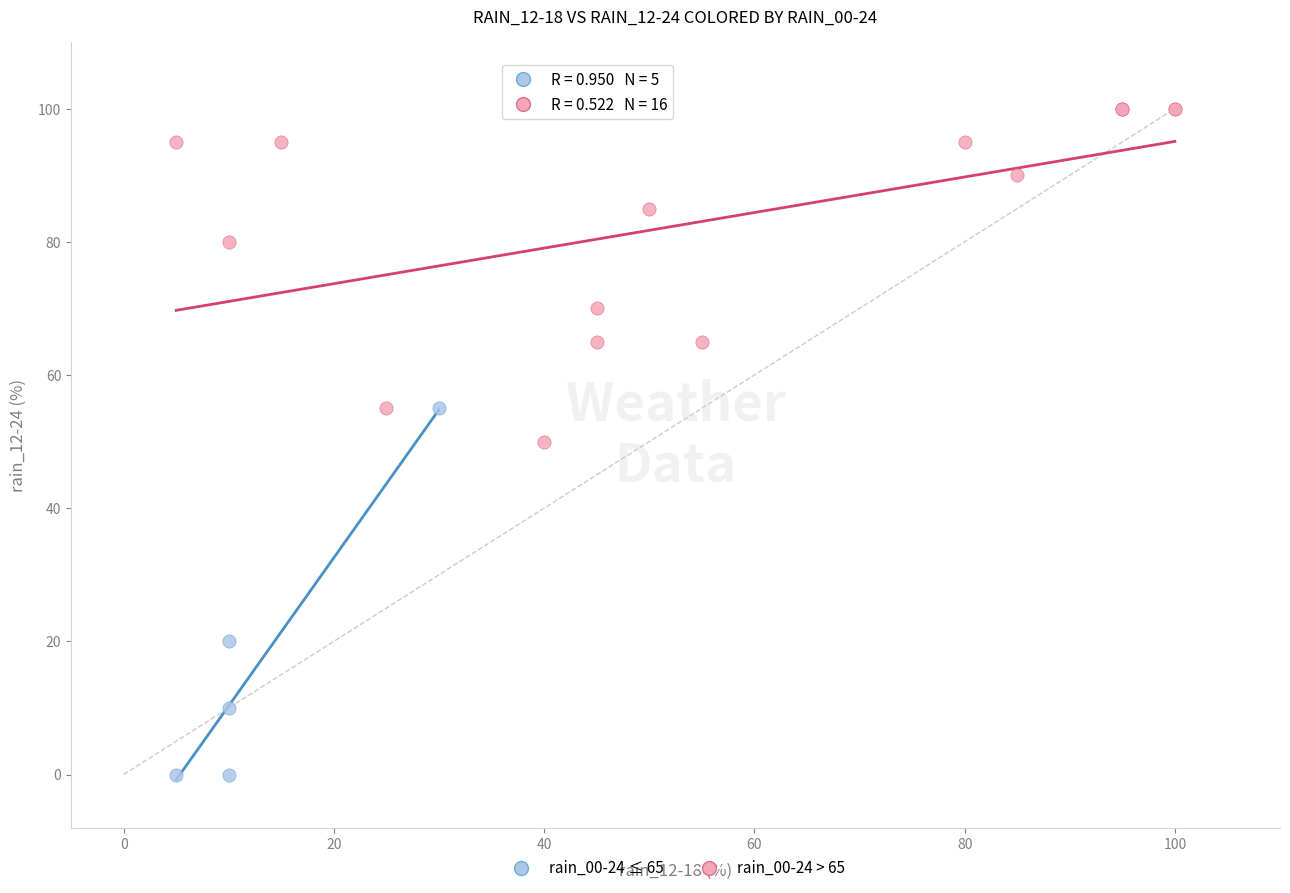

Which series contains the lowest Y value?

rain_00-24 ≤ 65